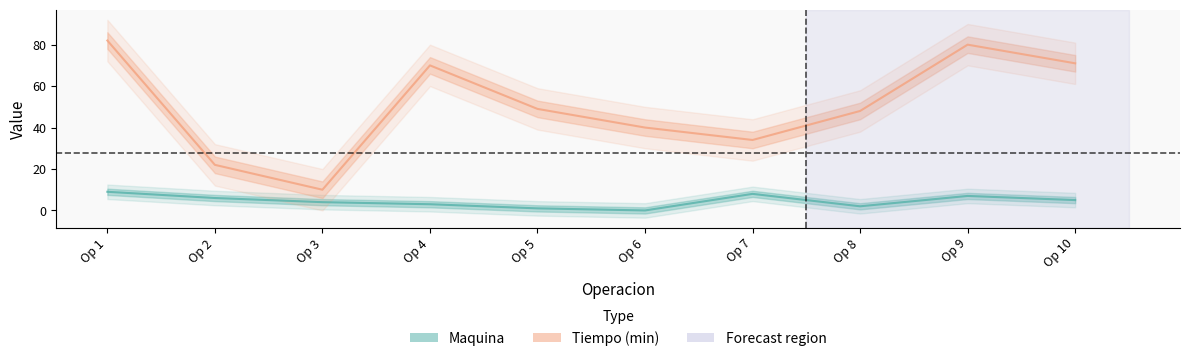

Rank the series at Op 7 from lowest to highest value.

Maquina, Tiempo (min)